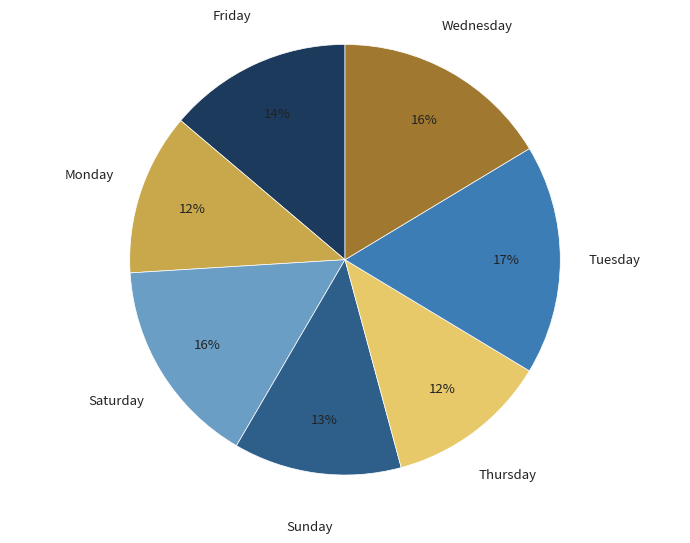

To the nearest percent, what percentage of the pie is Saturday?

16%